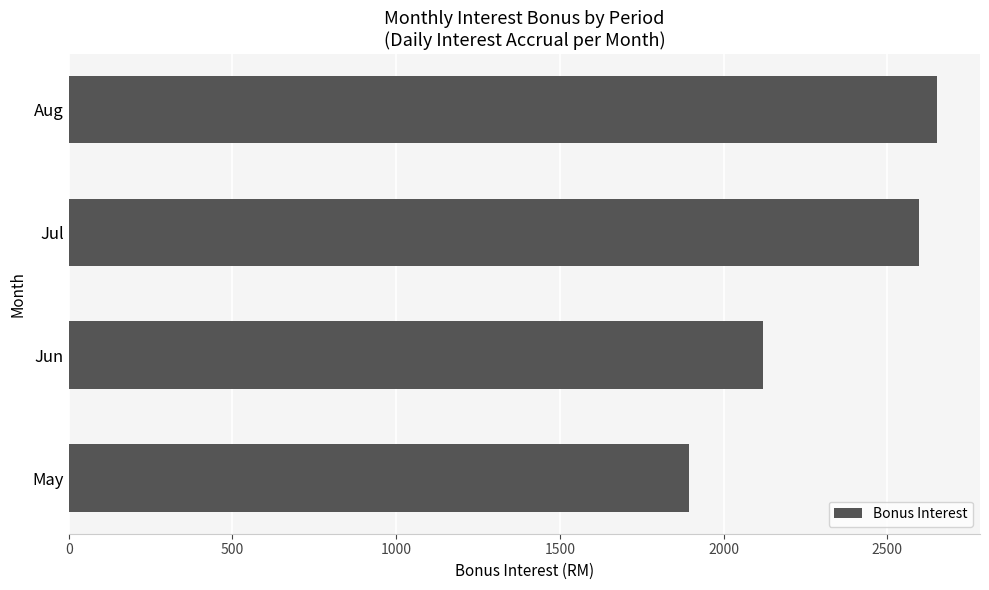

How many bars are there in total?

4